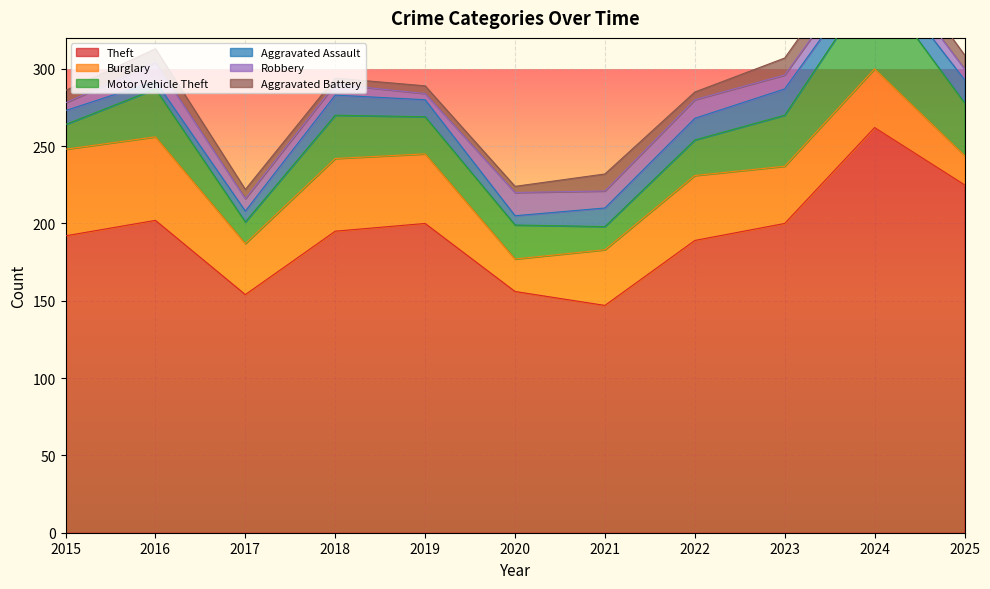

Which category has the highest value in the Theft series?

2024